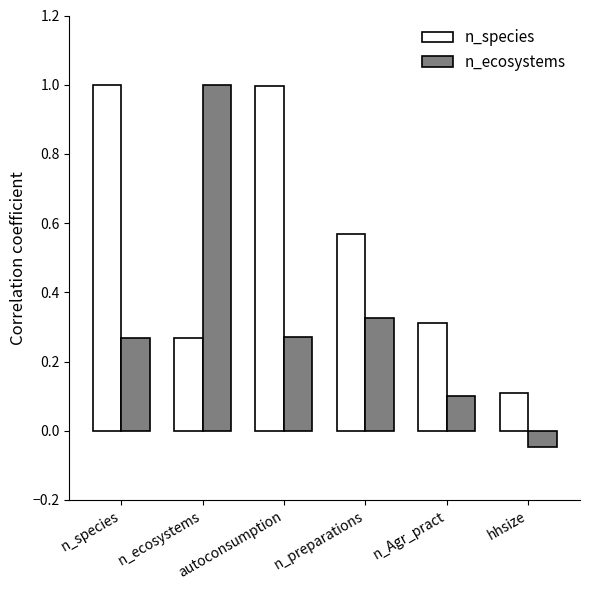

What is the greatest value displayed?

1.0